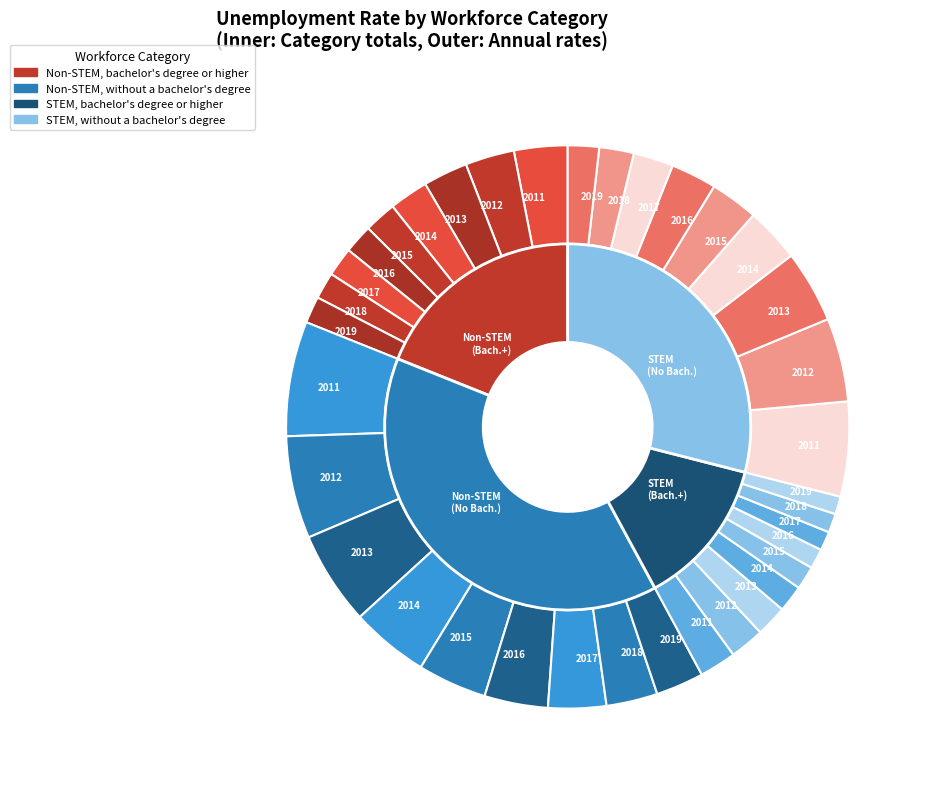

Is it true that 2011 is 9% of the pie?

False